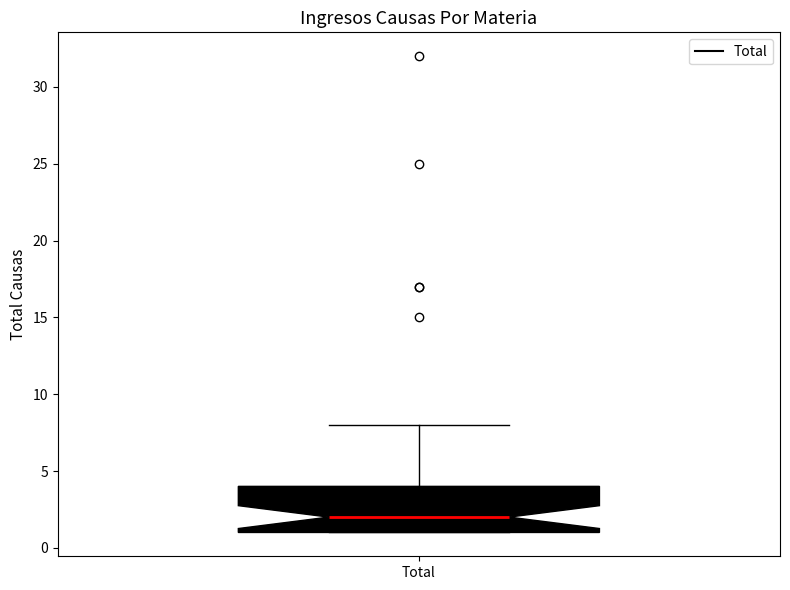

Transcribe this box plot: give where the median line is, the range the box spans, and where the two whiskers end, as read against the y-axis. The values are not printed on the chart, so give them approximately, as read against the axis.

median 2, box 1 to 4, whiskers 1 to 8